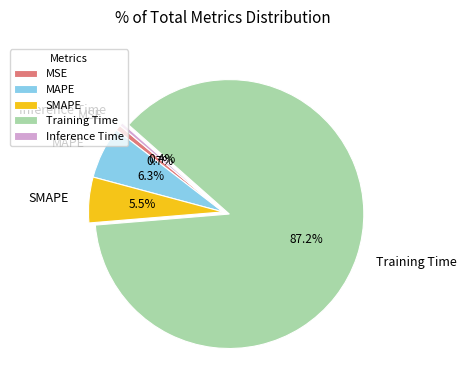

To the nearest percent, what is the difference between the largest and smallest slice percentages?

87%